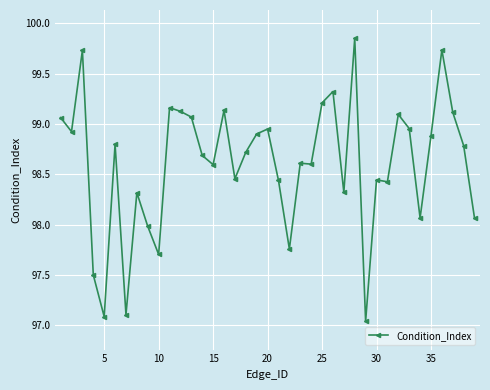

What is the difference between the maximum and minimum values?

2.8